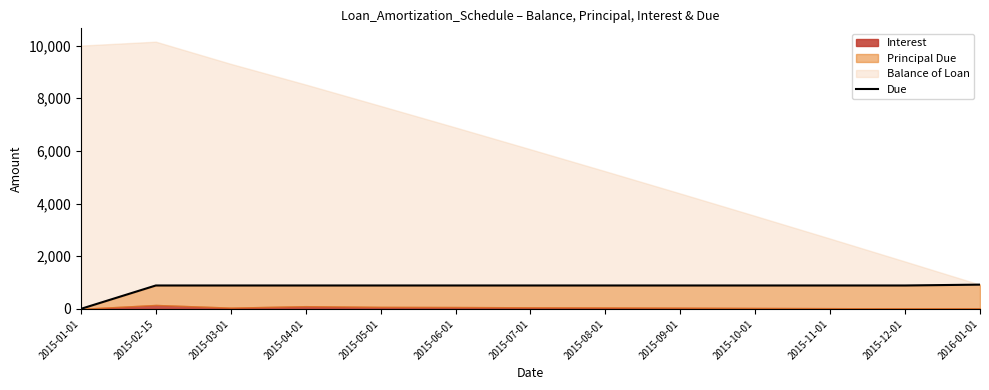

Does the chart have visible grid lines?

No